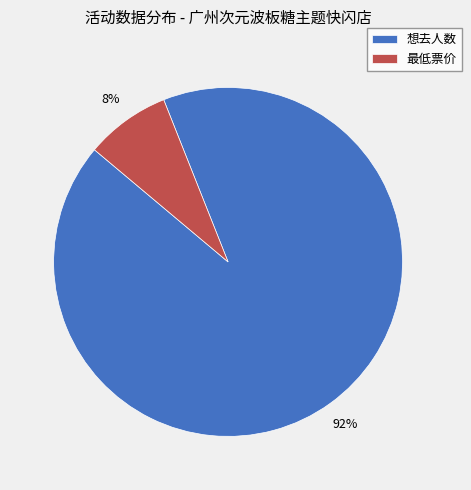

Is the sum of 最低票价 and 想去人数 greater than half?

Yes